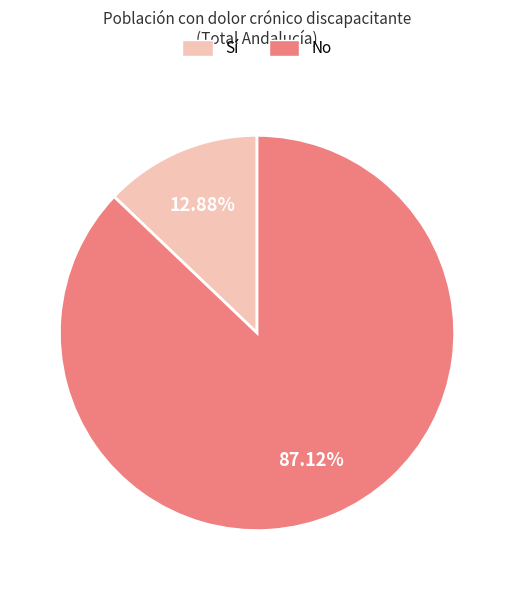

Is there any slice that represents more than half of the pie?

Yes